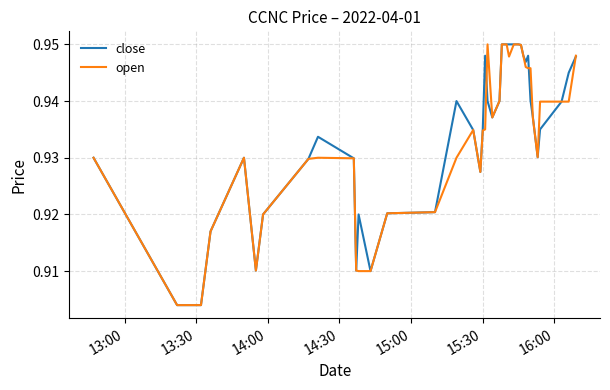

Which series ends up on top after the final intersection of close and open?

open